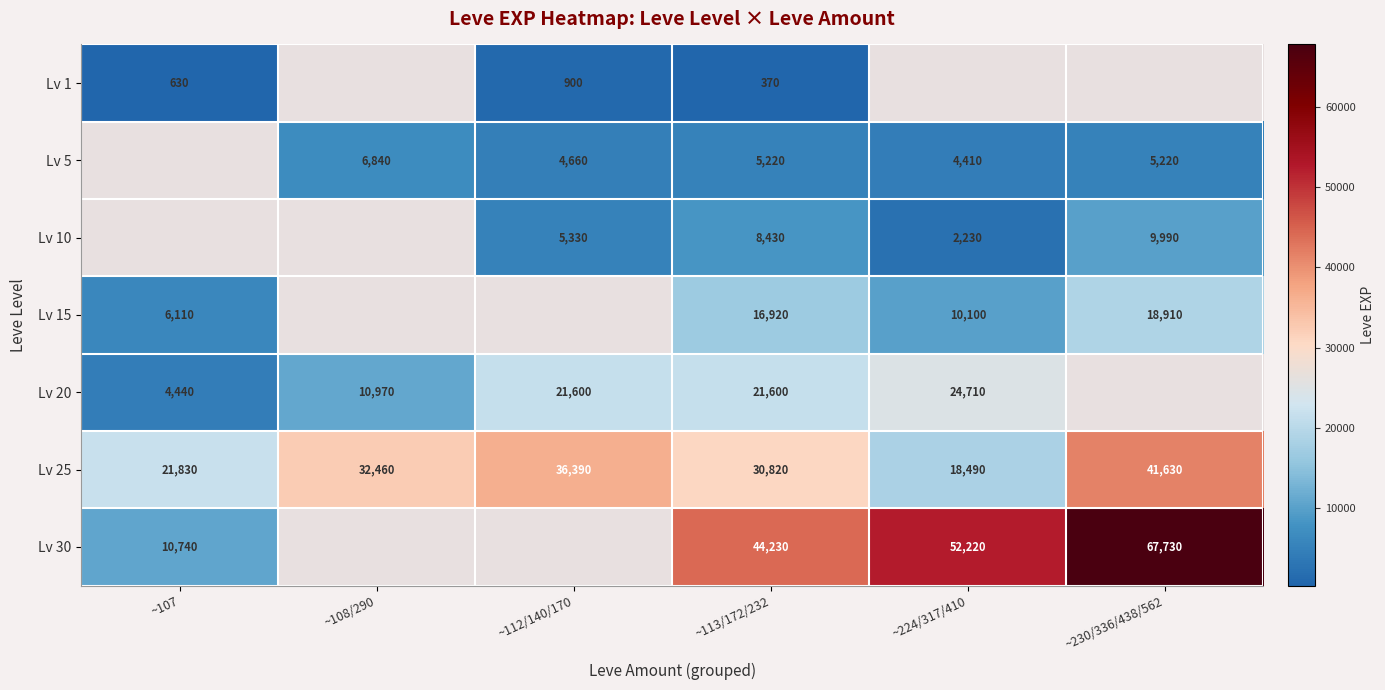

What is the sum of the Lv 10 values at ~113/172/232 and ~230/336/438/562?

18420.0